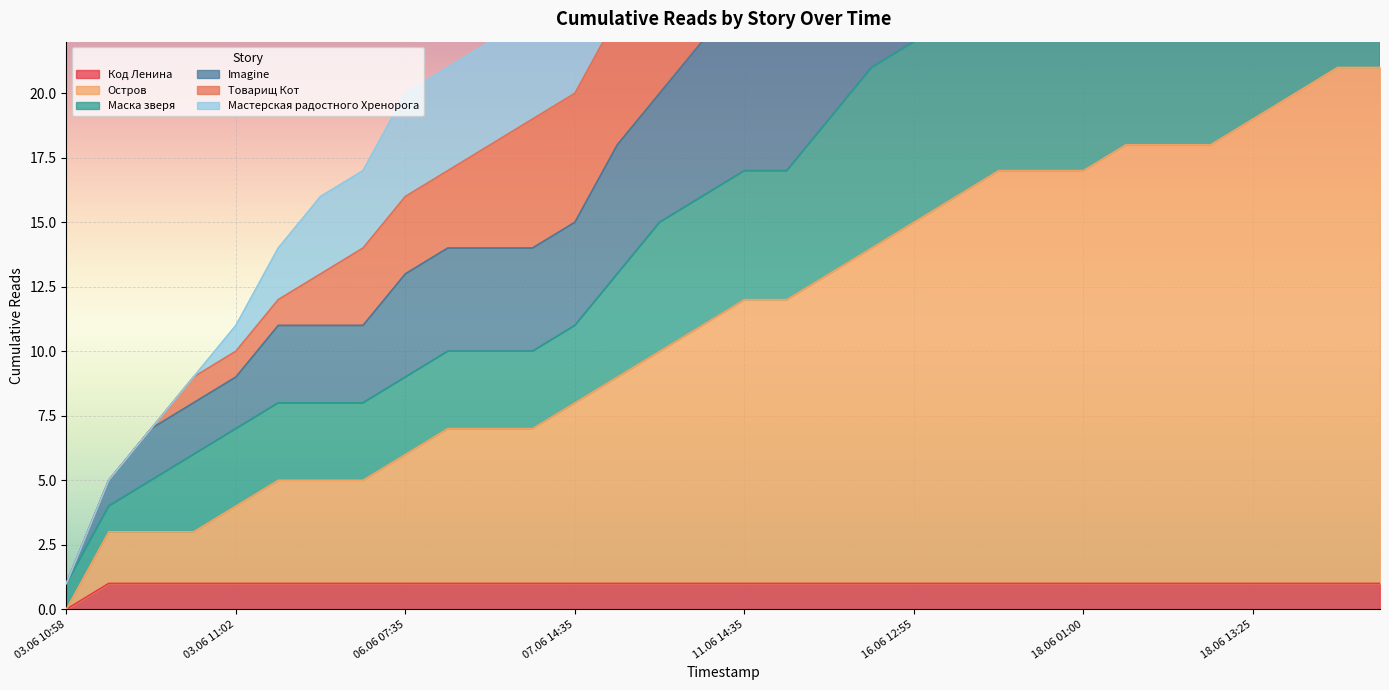

The value of Маска зверя at 09.06 19:20 is 8. True or false?

False